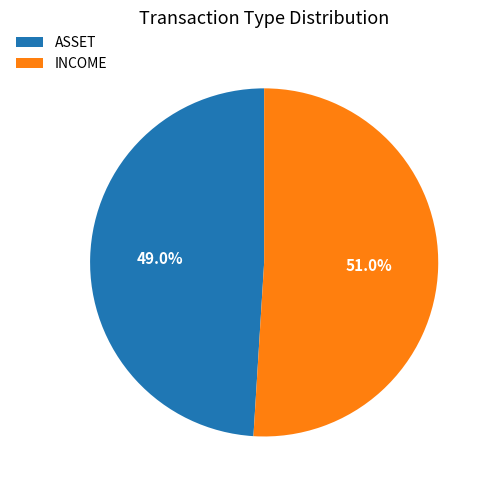

Approximately how many times larger is the value at ASSET compared to INCOME?

1.0